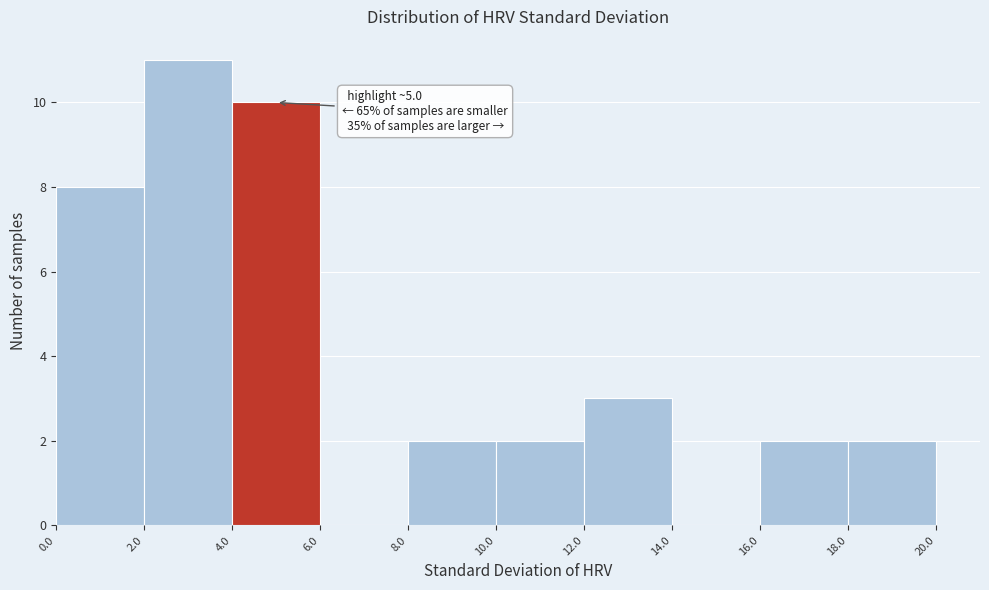

Over which range of the x-axis is the bar tallest?

2.0 to 4.0